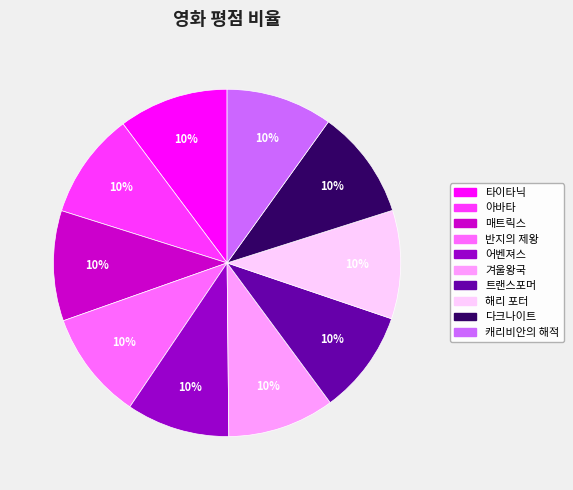

To the nearest percent, what is the average slice percentage?

10%